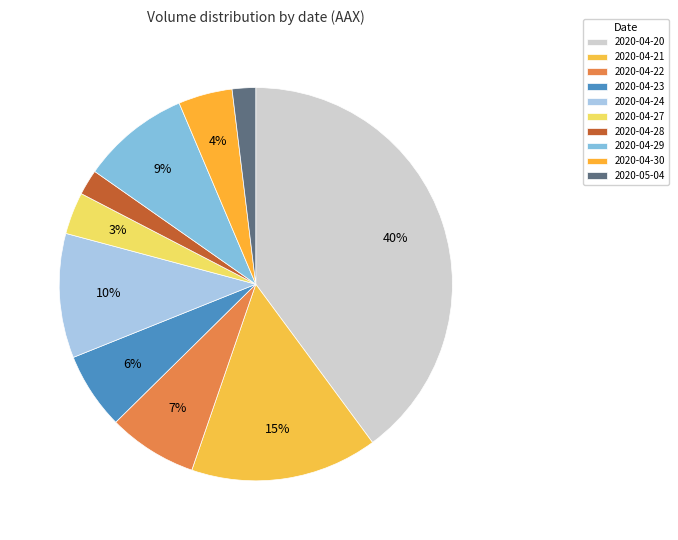

Rank the categories by value from lowest to highest.

2020-05-04, 2020-04-28, 2020-04-27, 2020-04-30, 2020-04-23, 2020-04-22, 2020-04-29, 2020-04-24, 2020-04-21, 2020-04-20